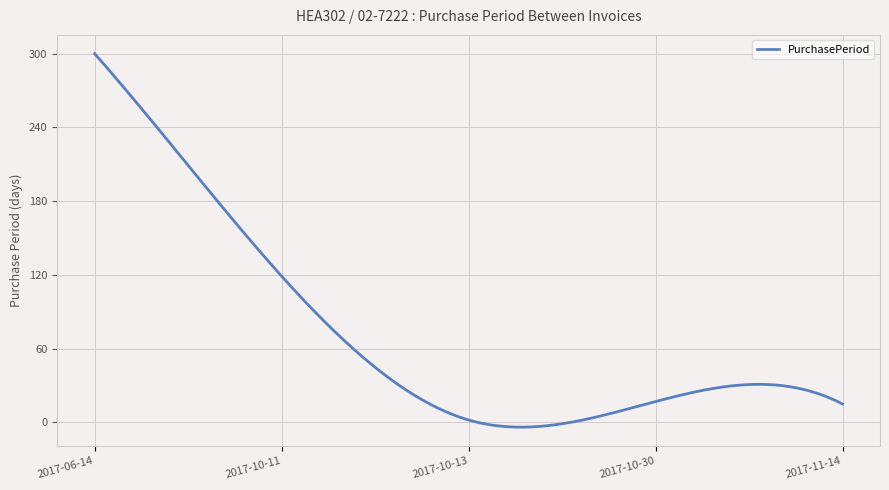

What is the maximum value shown in the chart?

300.0